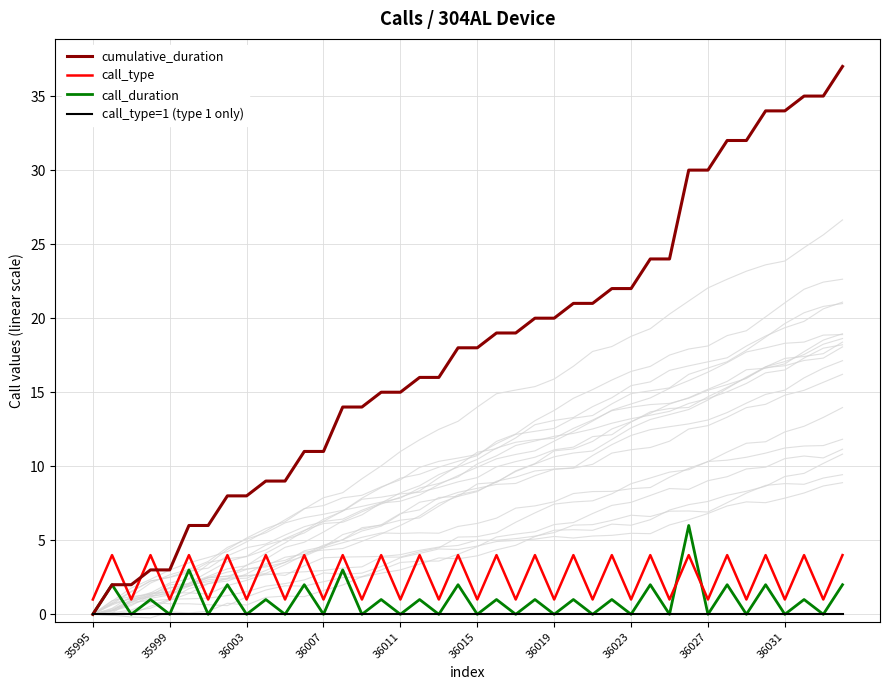

True or false: call_type and call_type=1 (type 1 only) cross at least once.

False